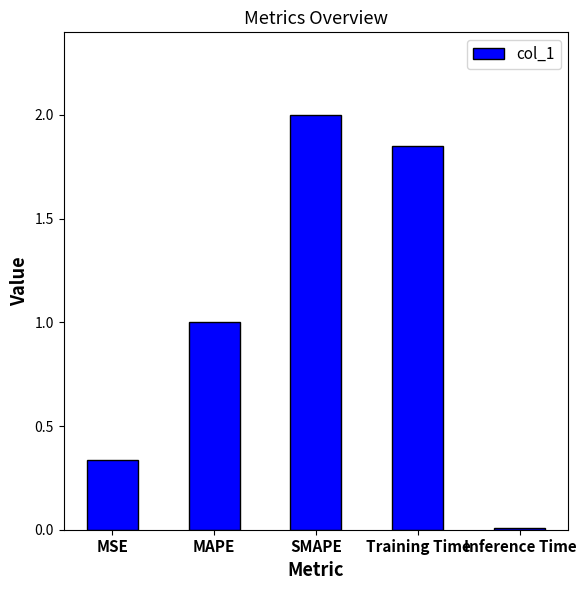

The chart shows a value of 2.6 at Training Time. True or false?

False